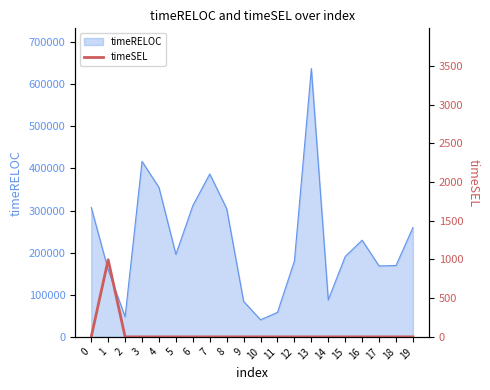

Count the number of categories in the chart.

20